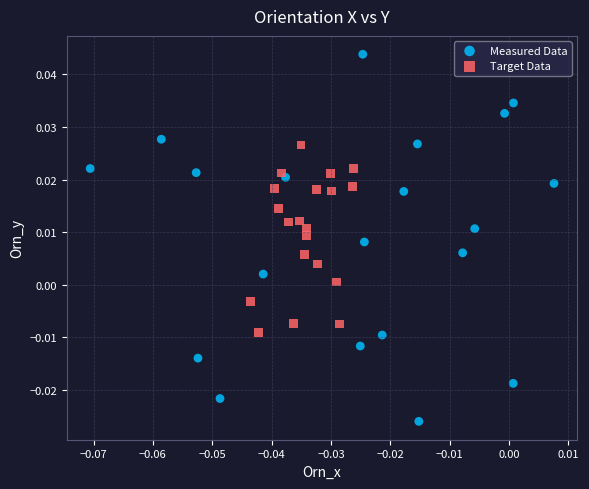

Which series reaches the minimum Y coordinate?

Measured Data